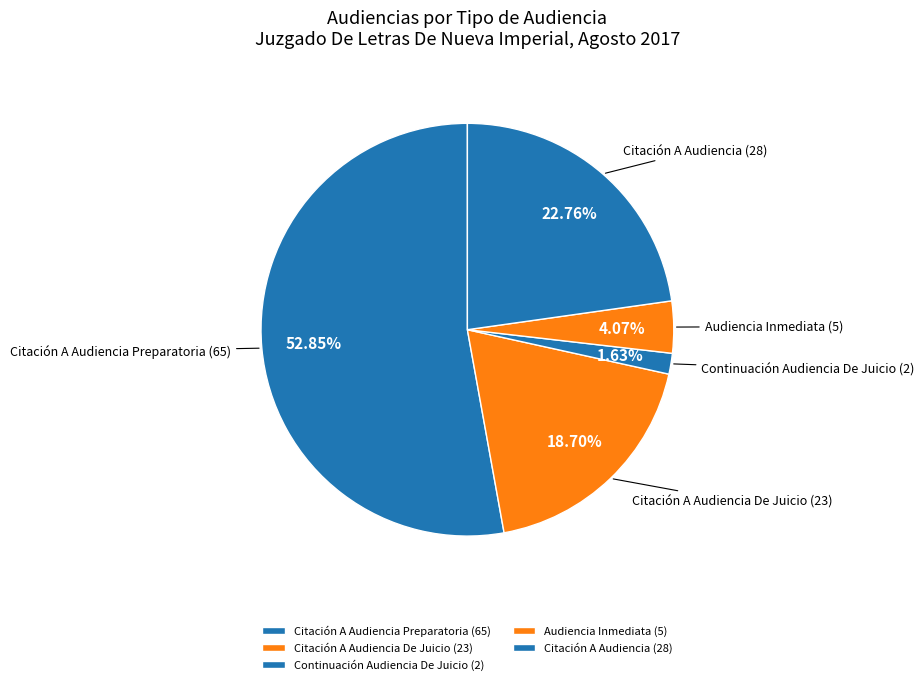

The Citación A Audiencia De Juicio slice represents 19% of the pie. True or false?

True